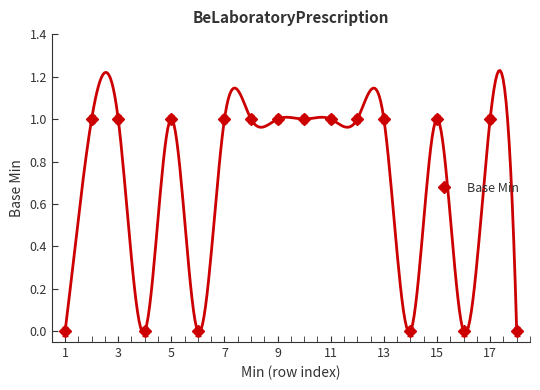

The value of Base Min at 7 is 1. True or false?

True